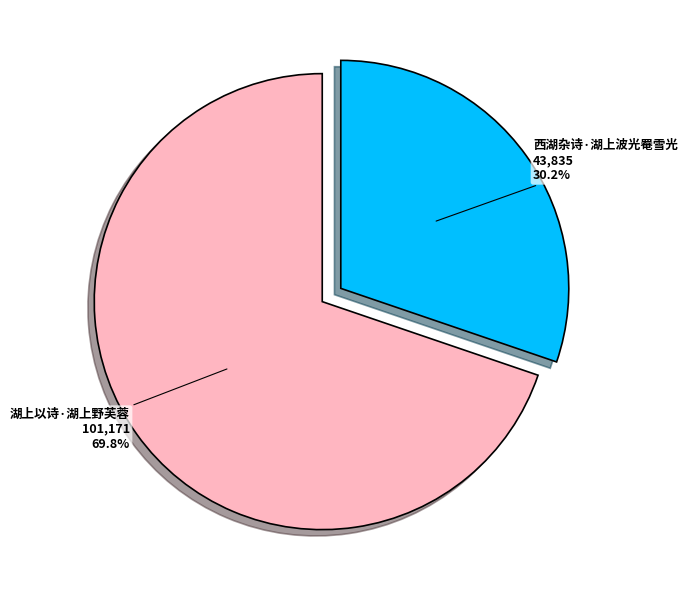

Is there a majority slice in this chart?

Yes